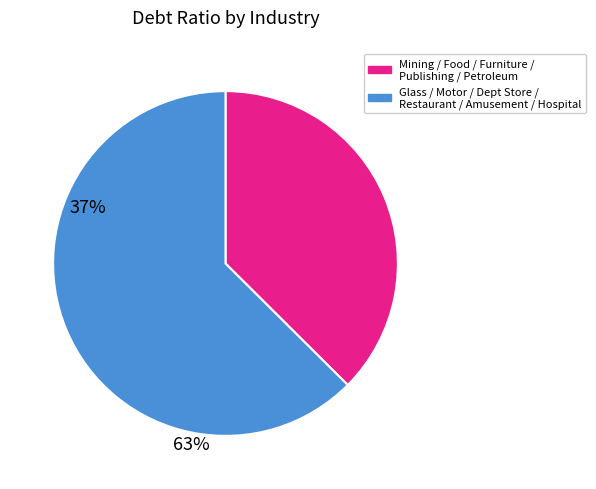

Is there any slice that represents more than half of the pie?

Yes